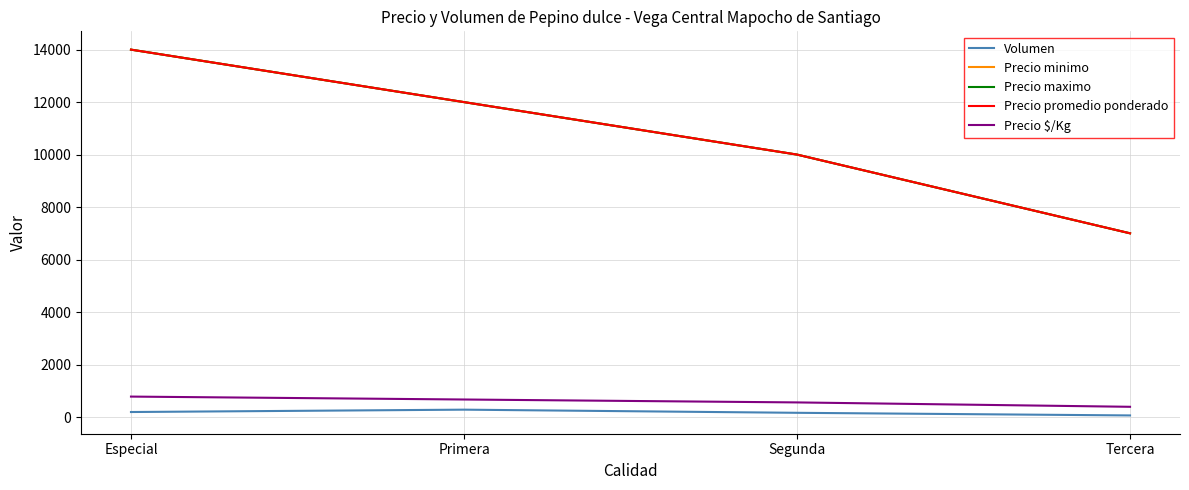

What is the maximum value shown in the chart?

14000